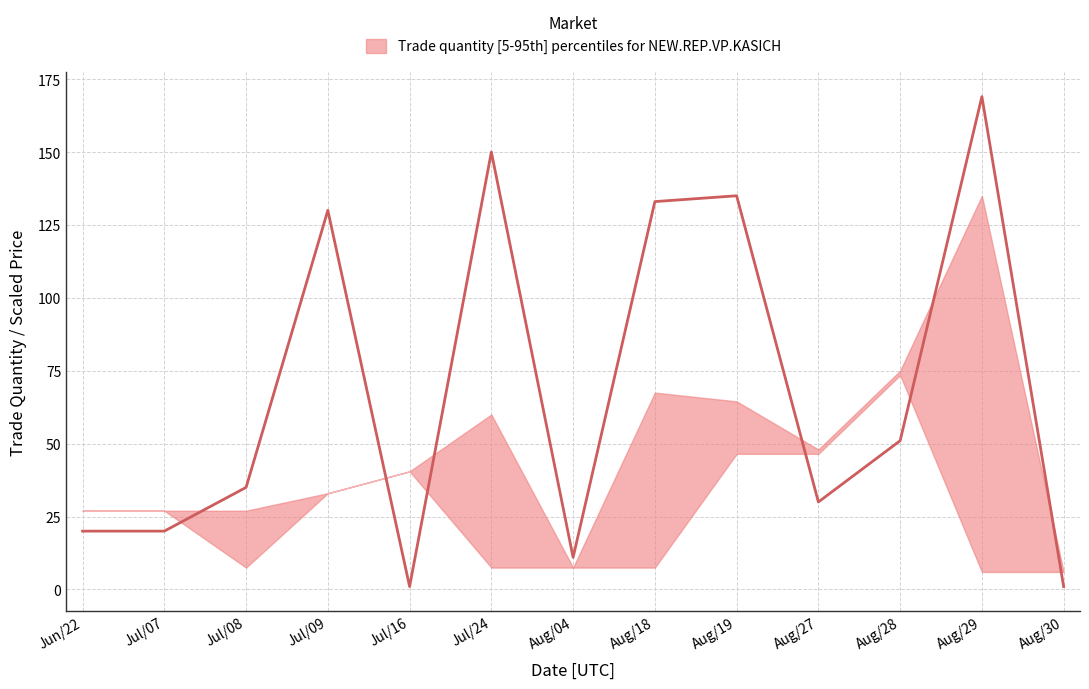

What is the average value of the trade price upper series?

3.2